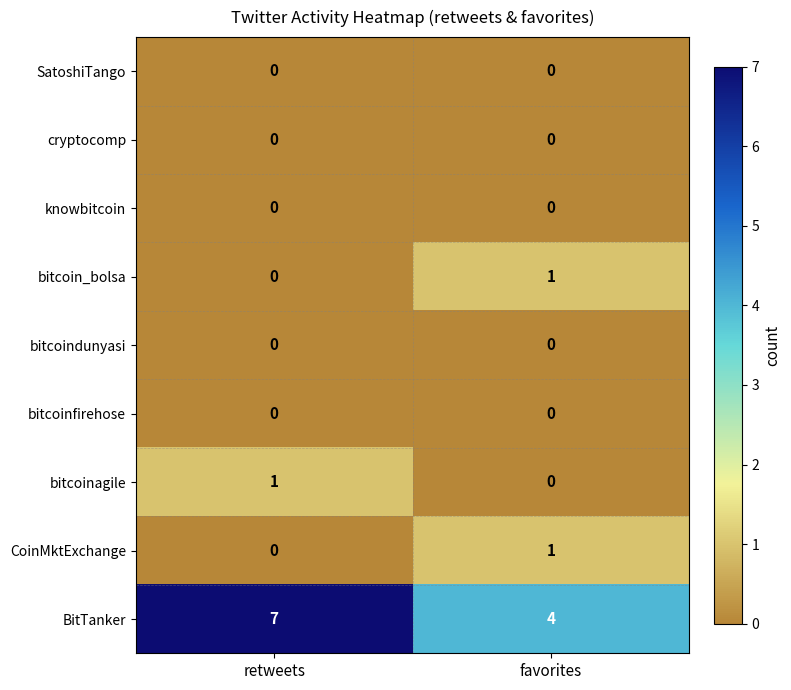

How many distinct data groups are displayed?

9